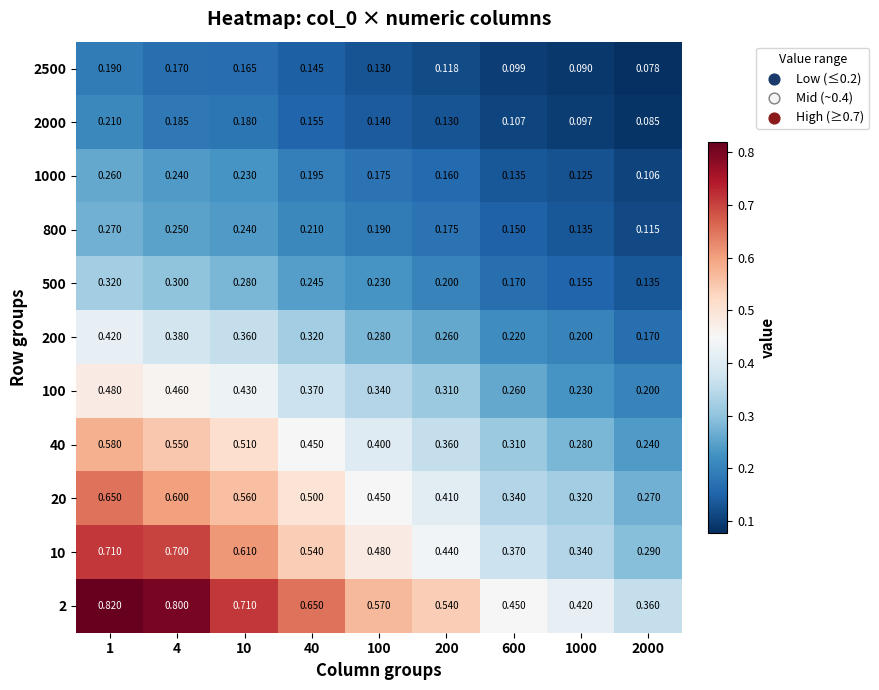

Is the value of 800 at 200 greater than the value of 2000 at 10?

No